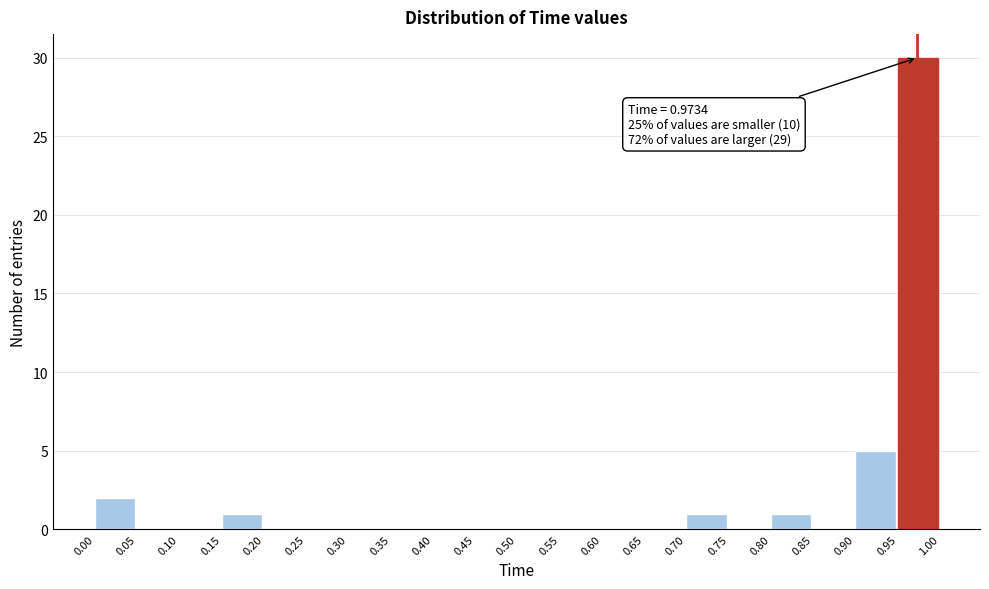

Over which range of the x-axis is the bar tallest?

0.95 to 1.00